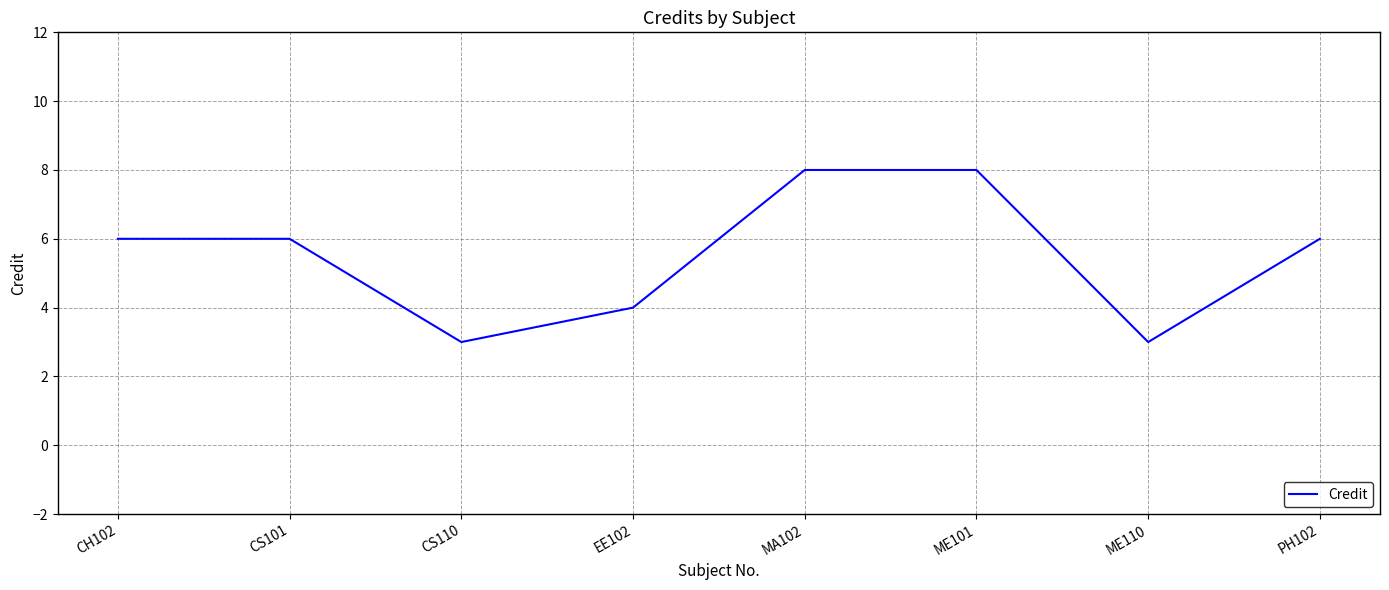

What is the difference between the maximum and minimum values?

5